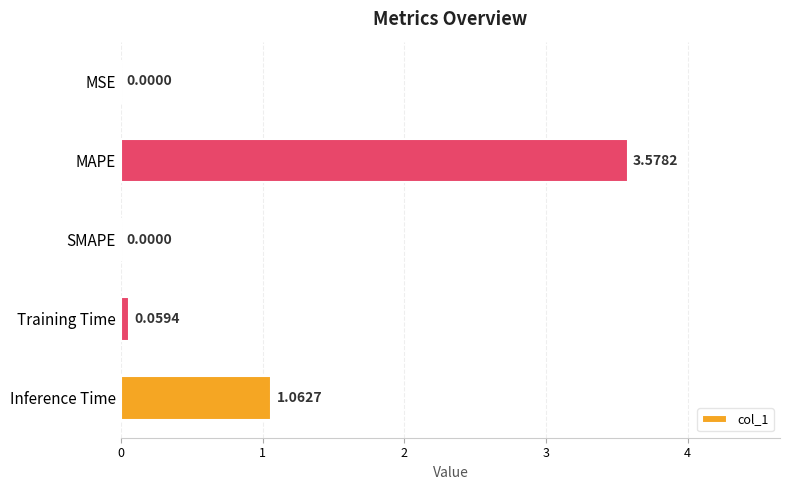

At which category does the chart reach its peak across all series?

MAPE